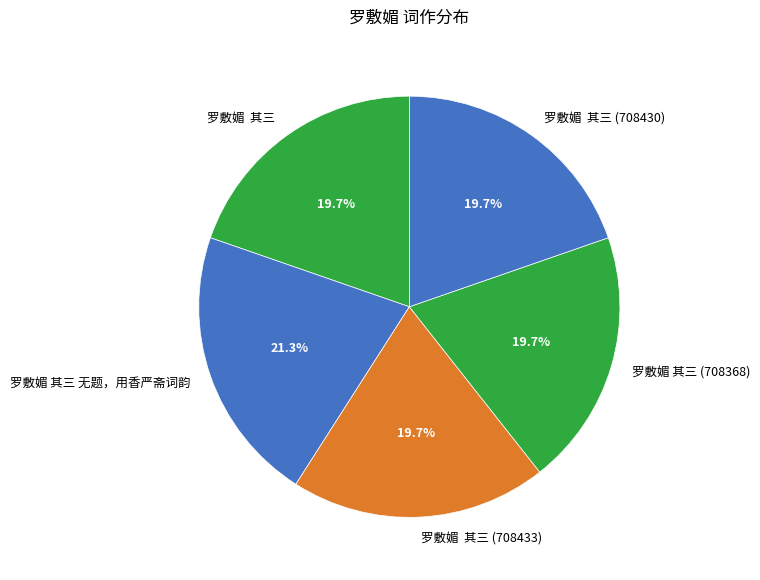

How many slices are in this pie chart?

5